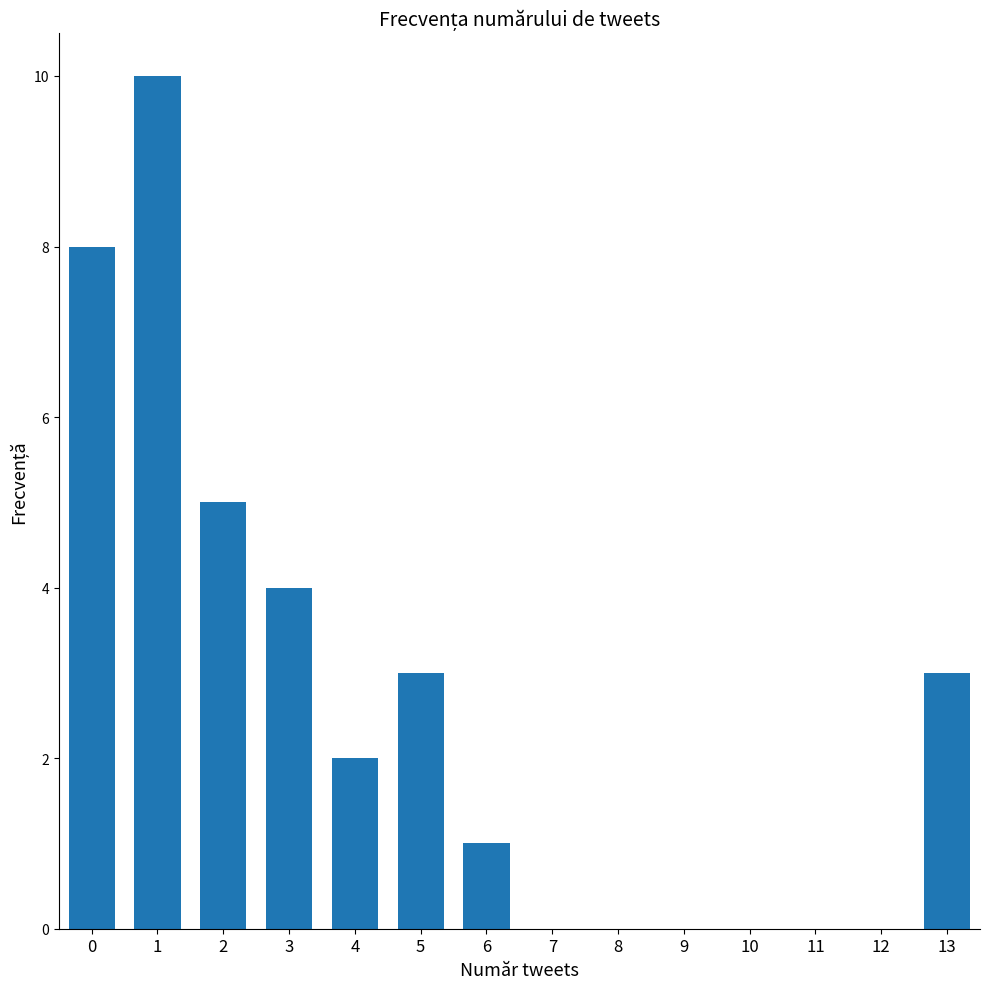

At which label is the value closest to 5?

2